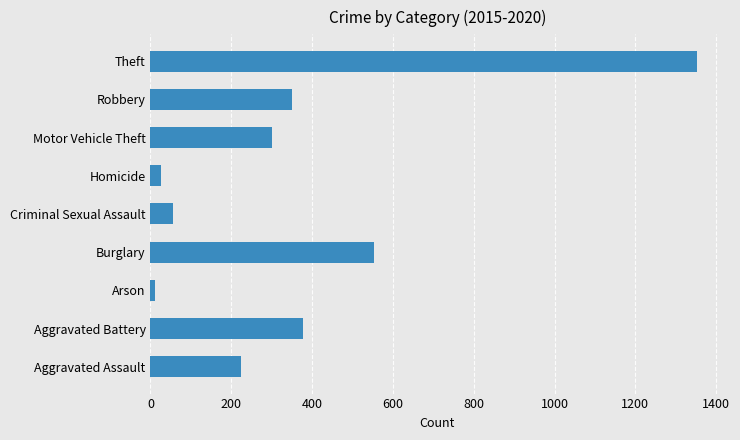

How many bars are there in total?

9